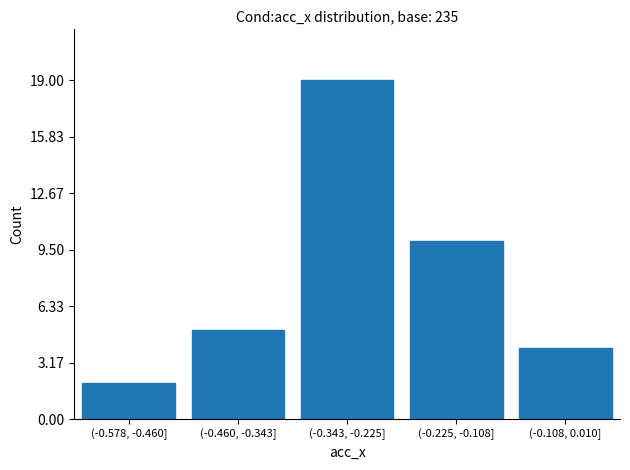

Reading right to left, what are all the values shown in this chart?

4	10	19	5	2